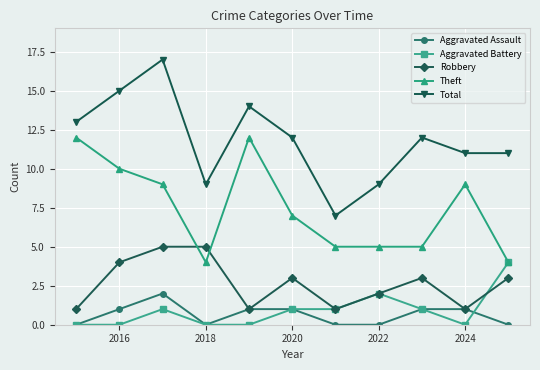

True or false: Theft and Total intersect in this chart.

False